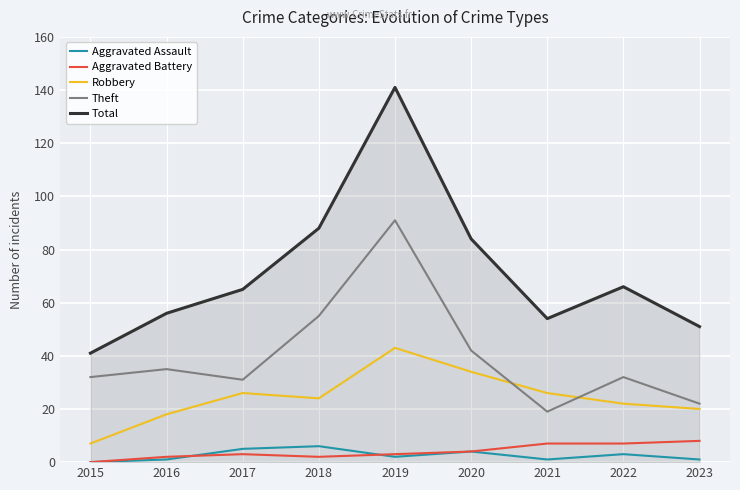

At which category is the sum across all series the highest?

2019